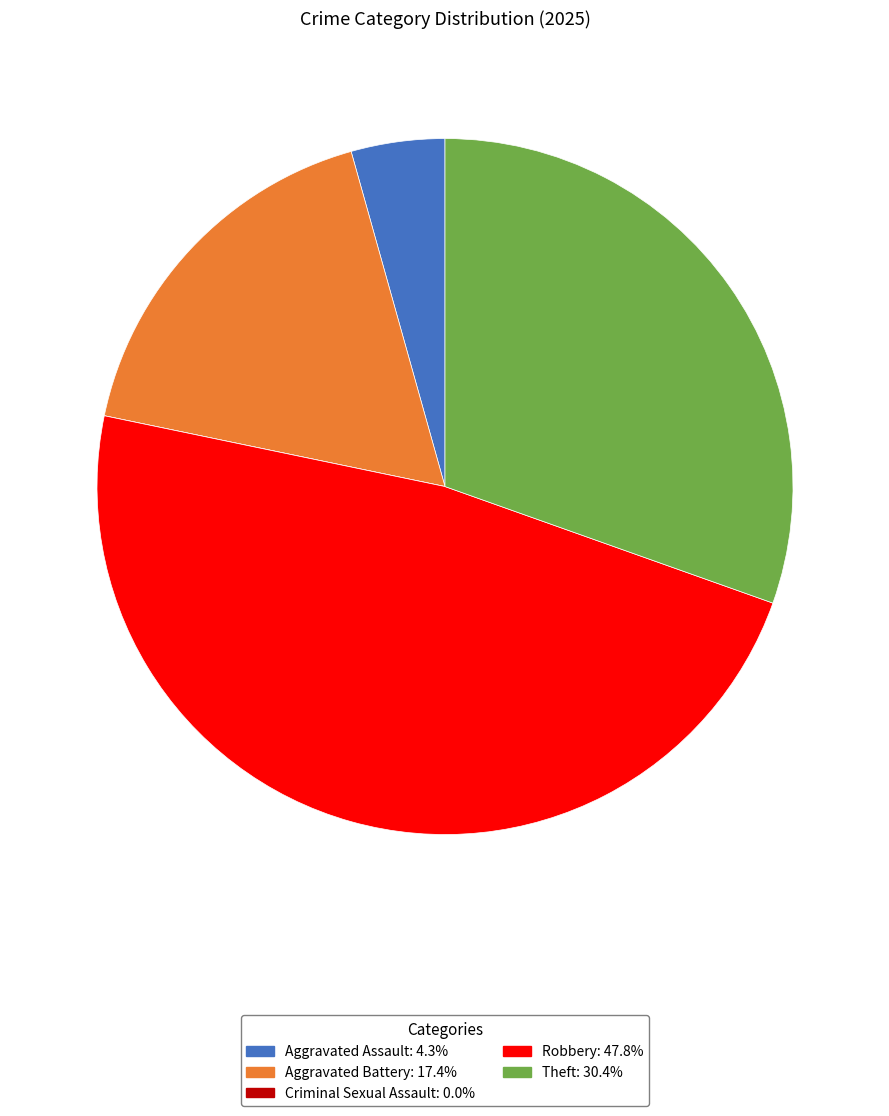

Approximately how many times larger is the value at Aggravated Battery compared to Aggravated Assault?

4.0